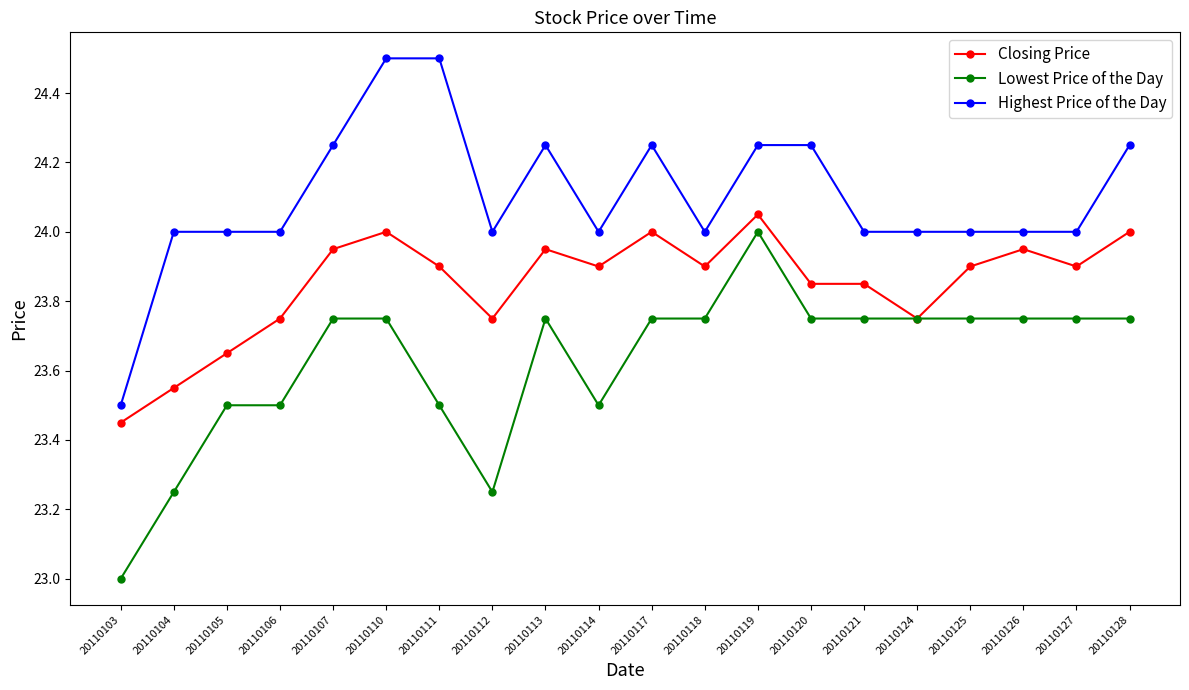

How many distinct data groups are displayed?

3